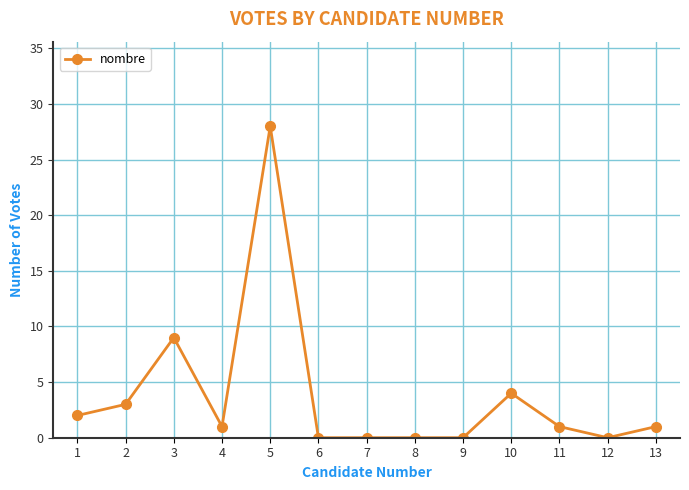

What is the difference between the maximum and minimum values?

28